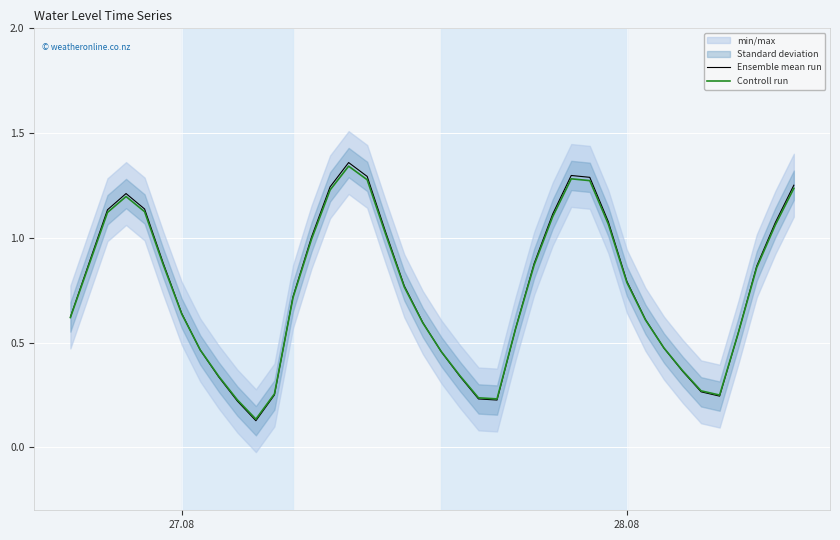

True or false: Ensemble mean run and Controll run intersect in this chart.

True